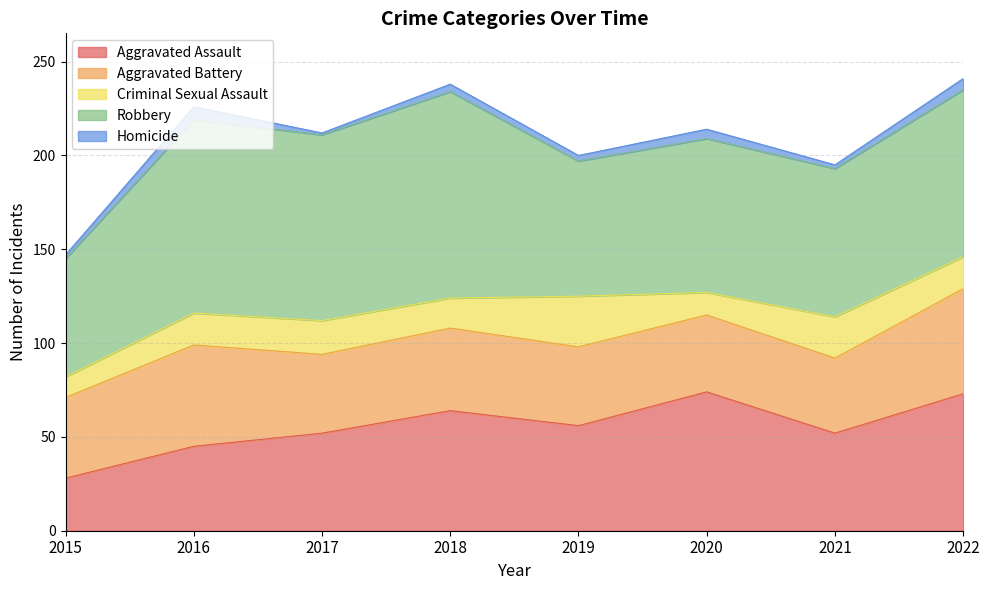

Where does the Homicide series first go above 4?

2016